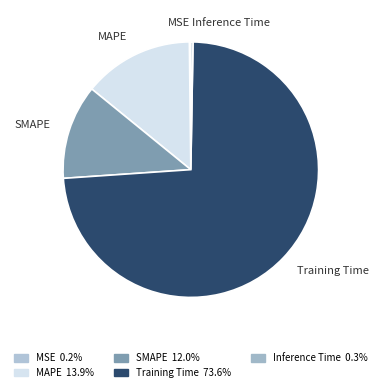

What percentage do SMAPE and MAPE together represent?

25.9%